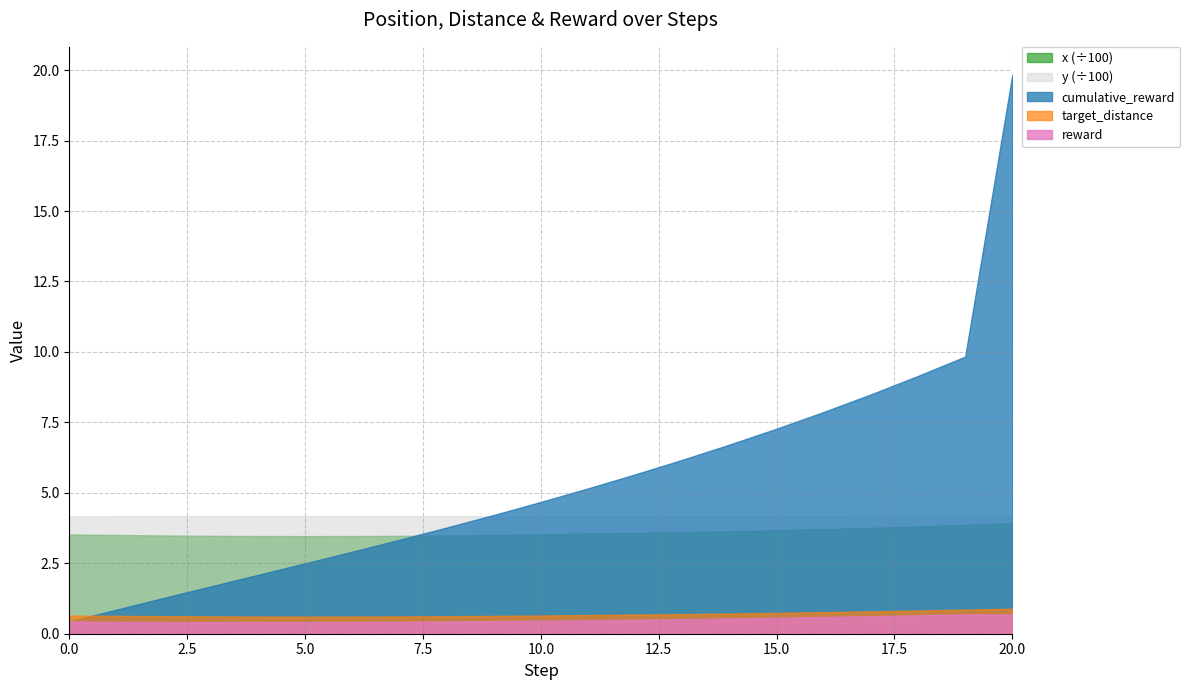

What is the greatest value displayed?

19.8